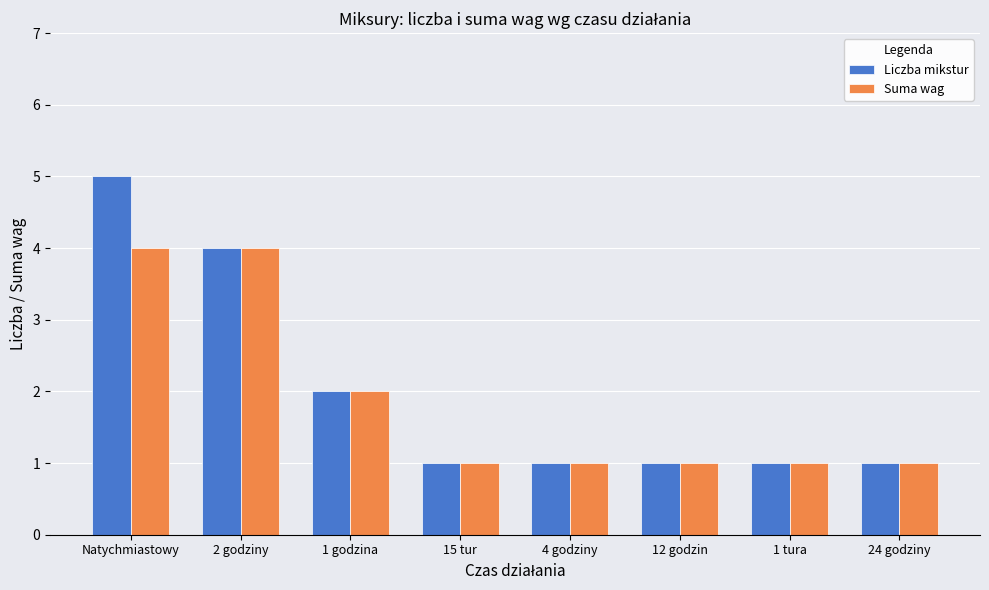

How many series are shown in this chart?

2